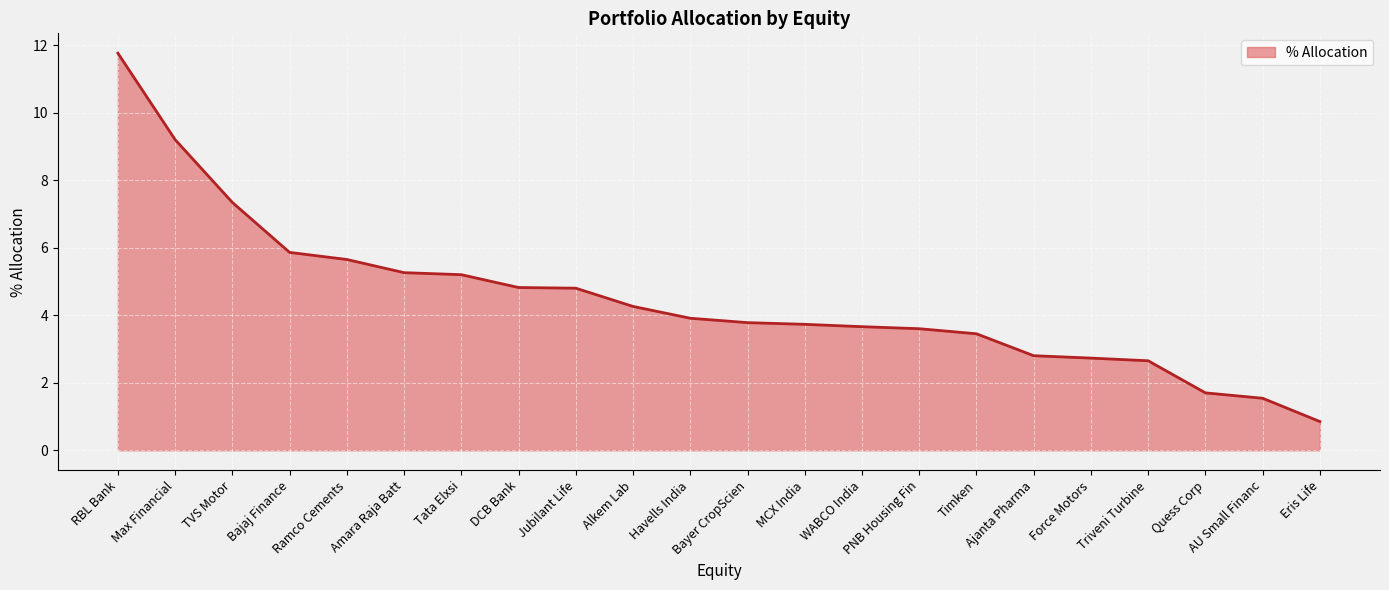

Which label corresponds to the smallest value in the chart?

Eris Life